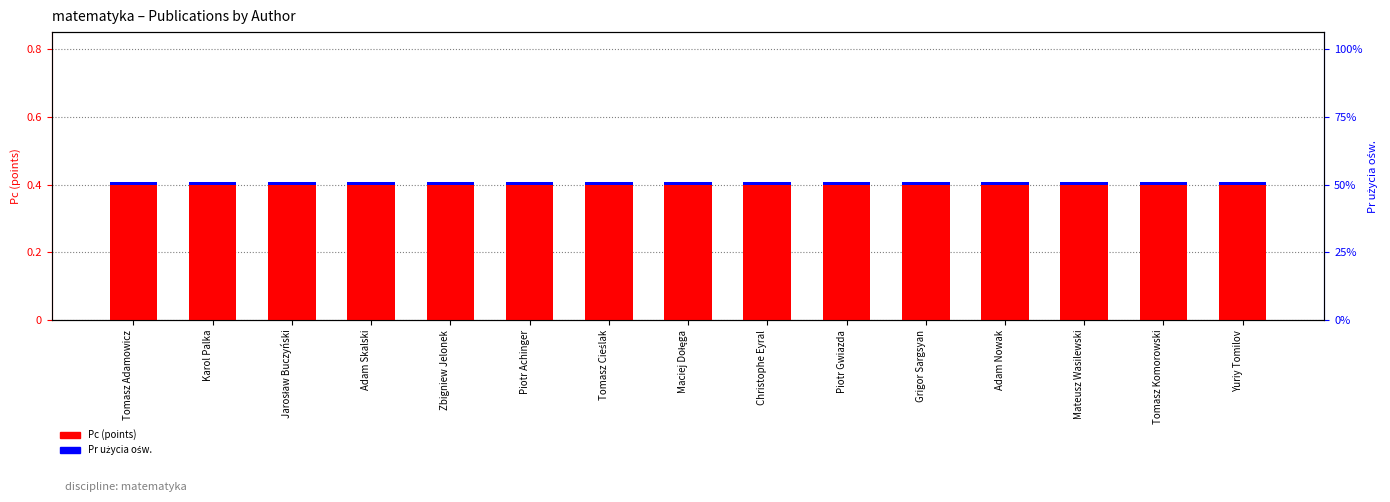

What is the spread (max minus min) of values at Grigor Sargsyan?

0.4